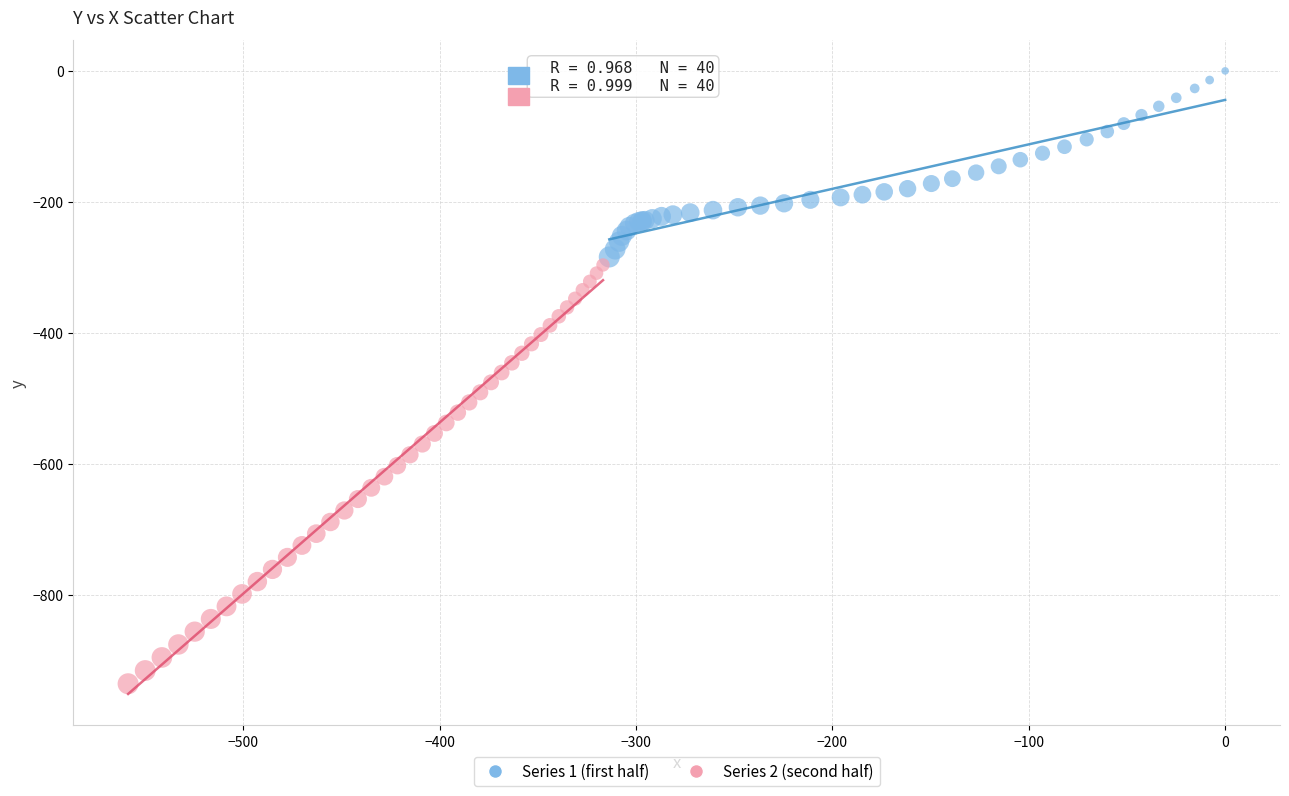

Which series reaches the minimum Y coordinate?

Series 2 (second half)